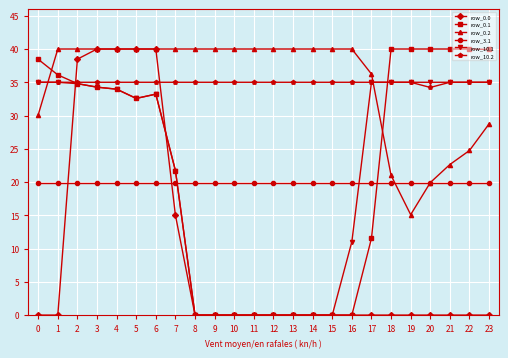

Between which two adjacent categories do row_3.1 and row_0.2 first intersect?

18 and 19